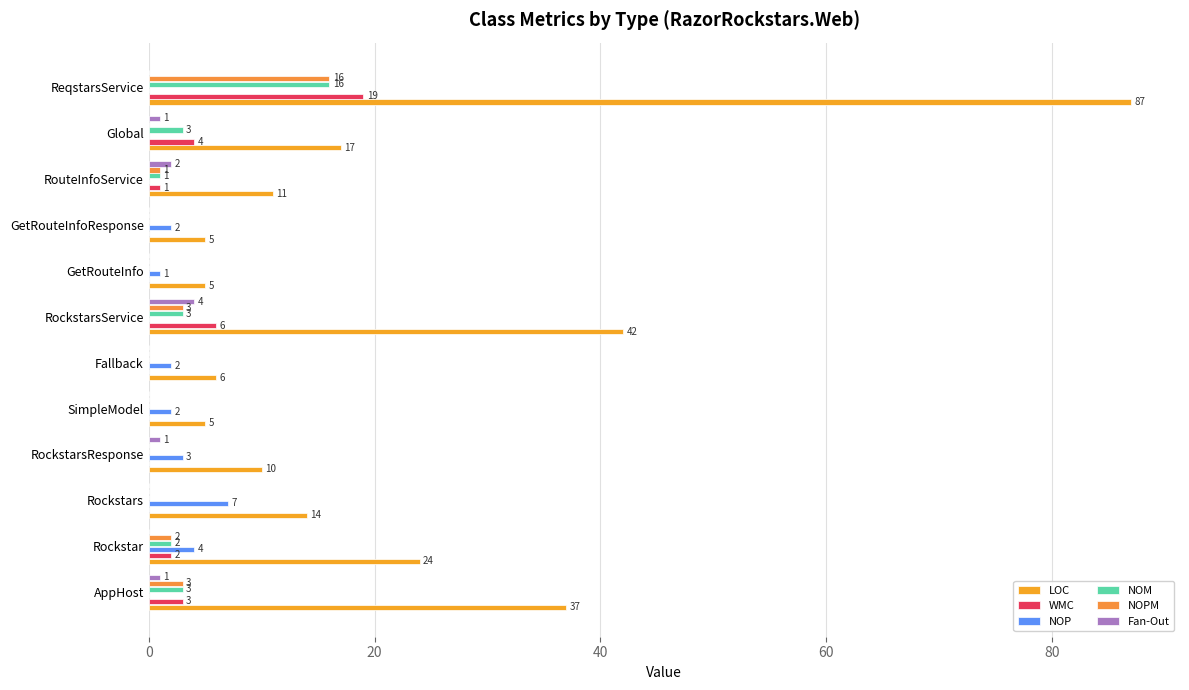

Which series has the widest spread of values?

LOC